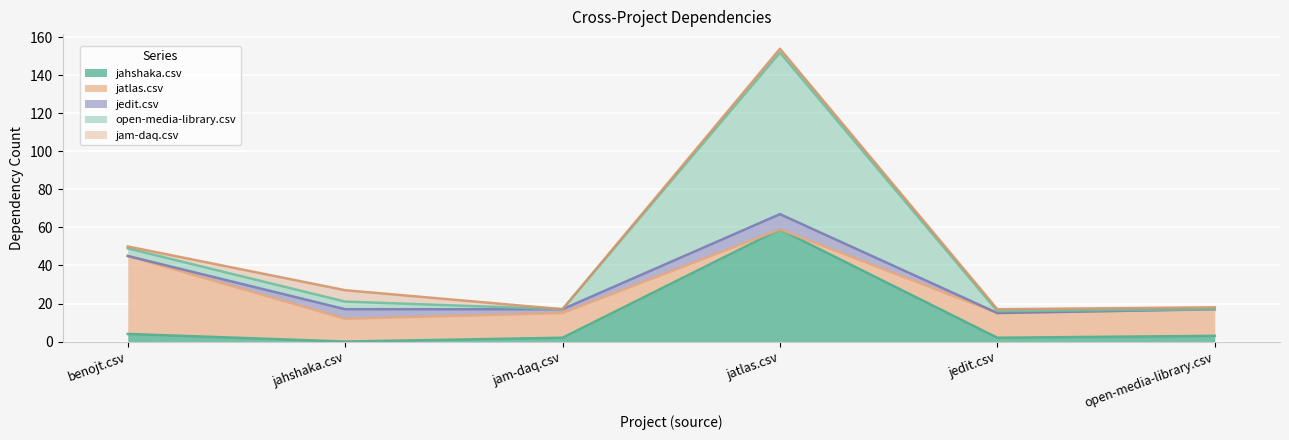

What is the label of the 2nd point from the left?

jahshaka.csv